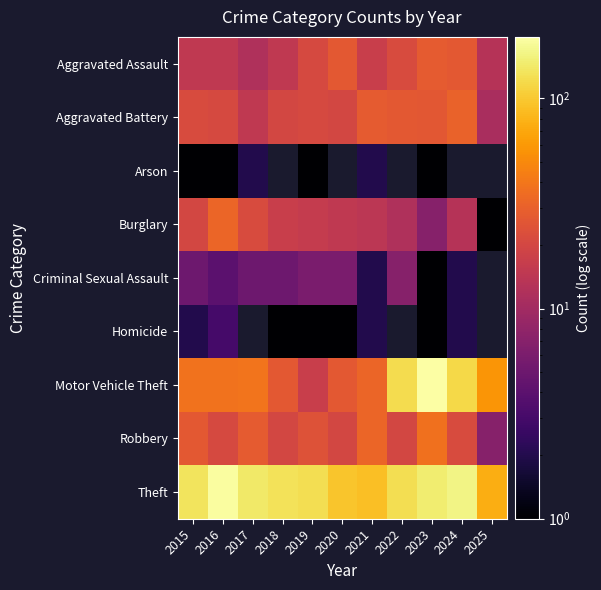

What is the total value across all series at 2015?

265